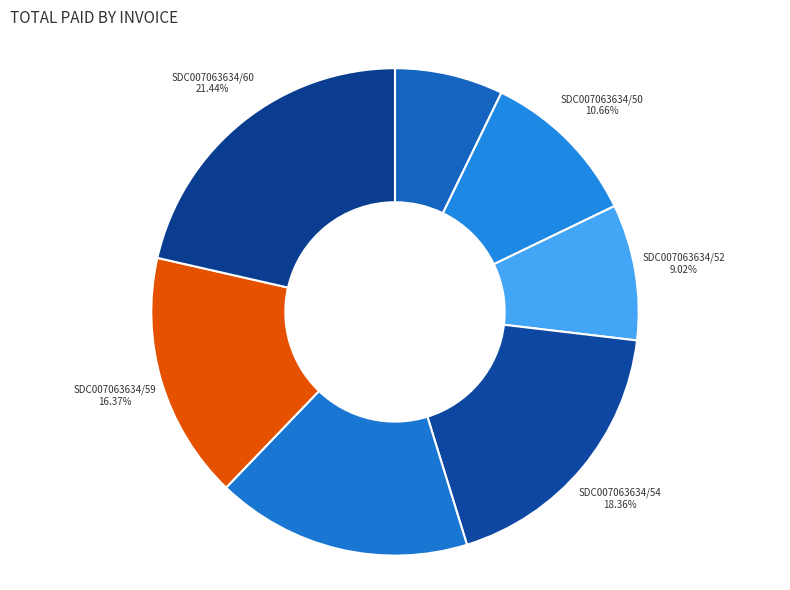

To the nearest percent, what is the difference between the SDC007063634/52 and SDC007063634/59 slice percentages?

7%